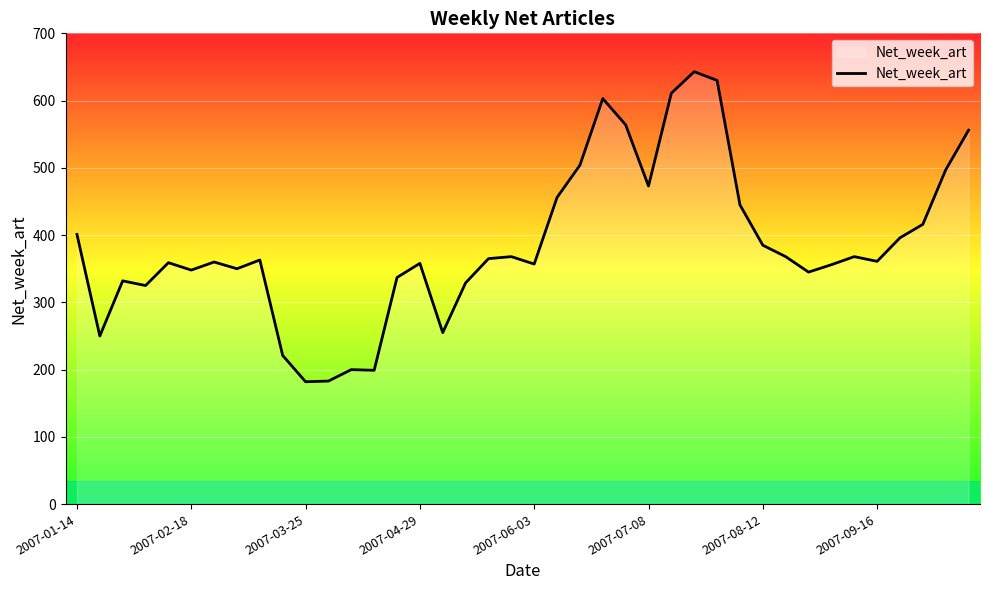

What is the greatest value displayed?

643